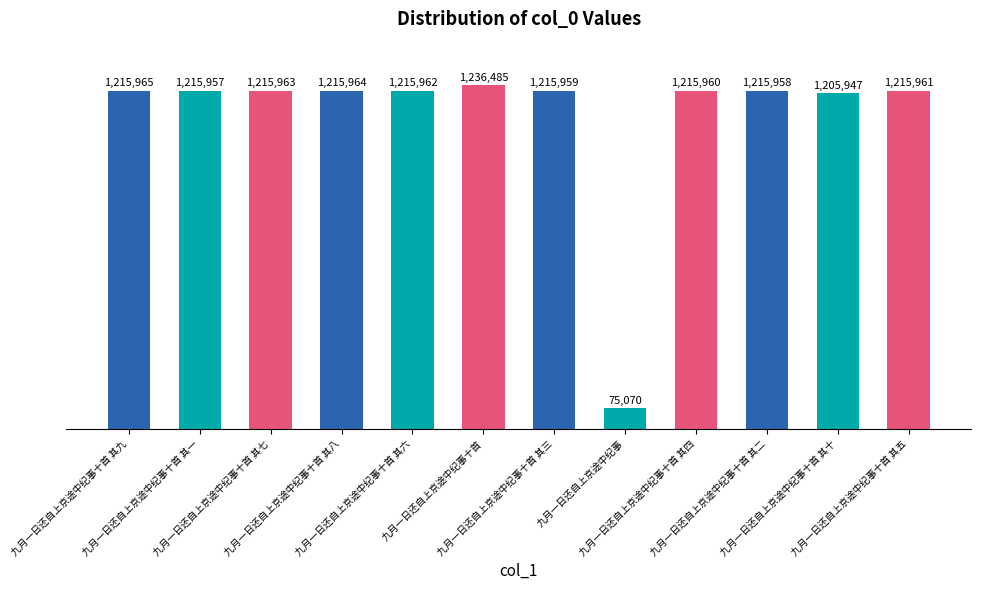

Which category has the highest value across all series?

九月一日还自上京途中纪事十首